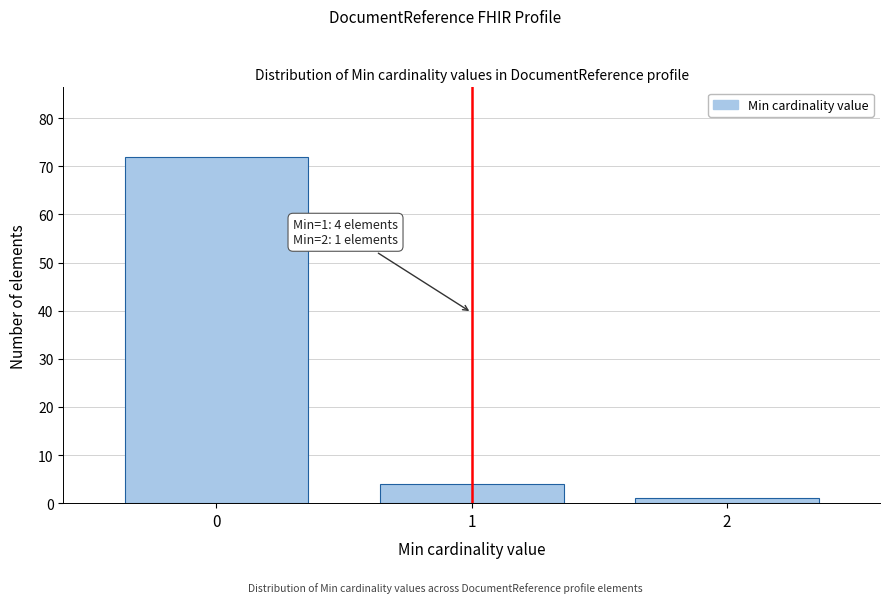

Reading right to left, extract all data points from this chart.

2=1	1=4	0=72